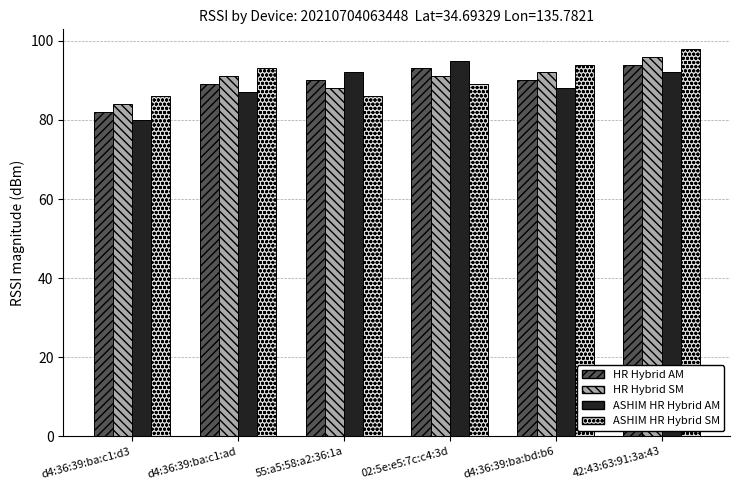

What is the total value across all series at 55:a5:58:a2:36:1a?

356